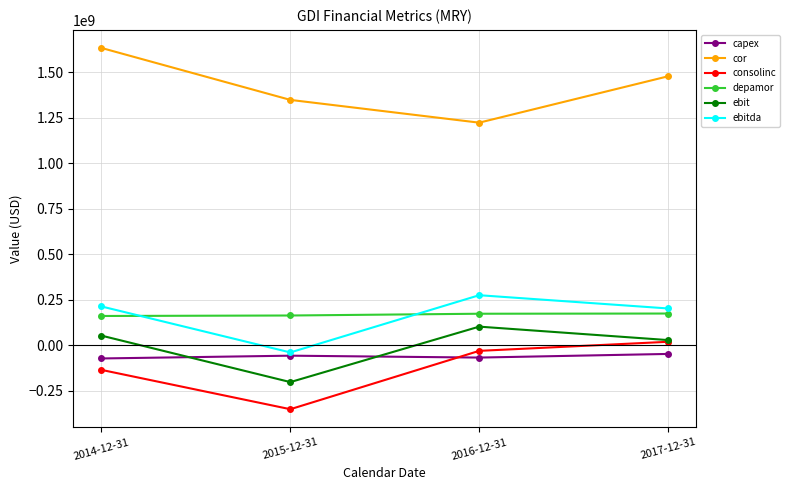

The value of ebitda at 2015-12-31 is -40000000. True or false?

True